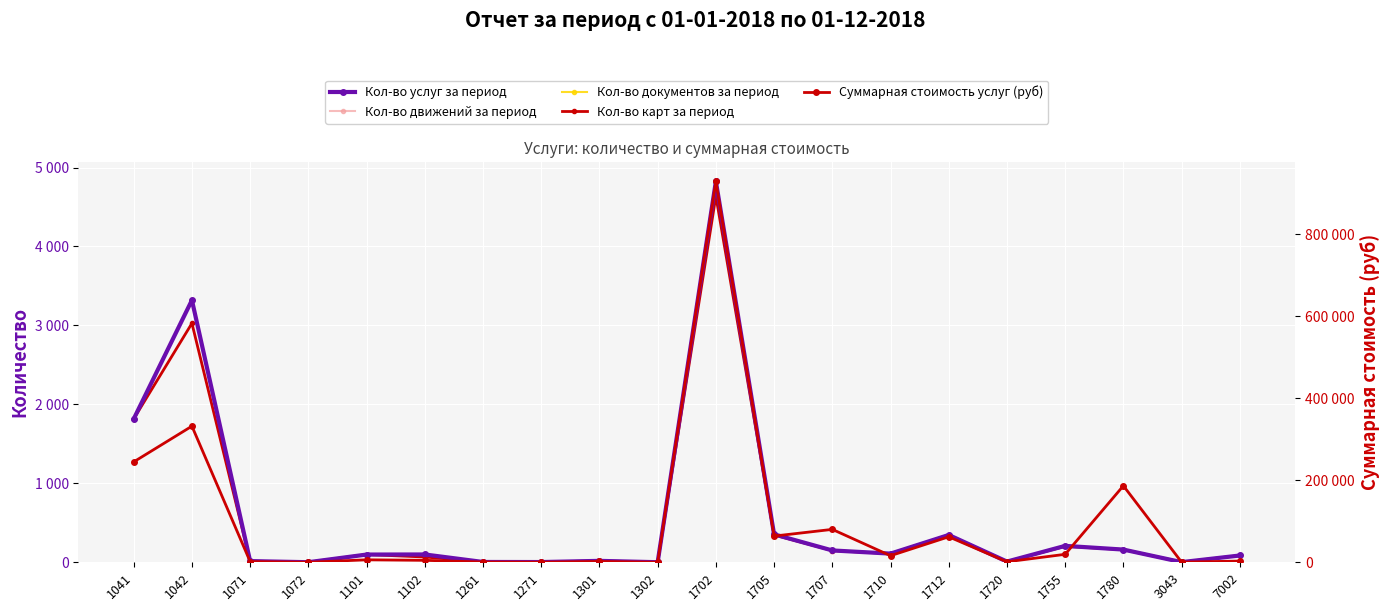

What are all the series names shown in the legend?

Кол-во услуг за период, Кол-во движений за период, Кол-во документов за период, Кол-во карт за период, Суммарная стоимость услуг (руб)